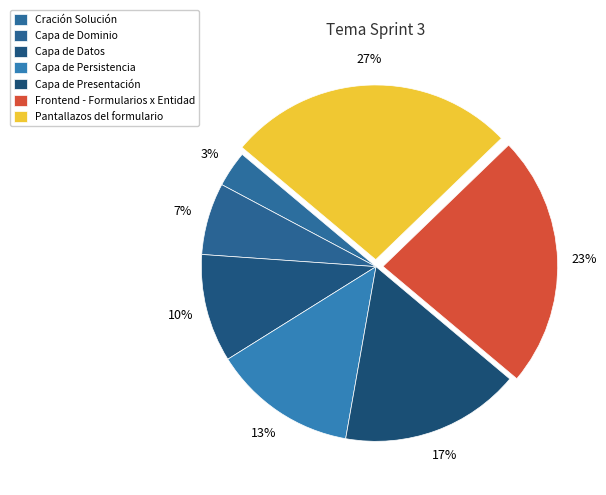

What percentage is NOT represented by Capa de Datos?

90.0%